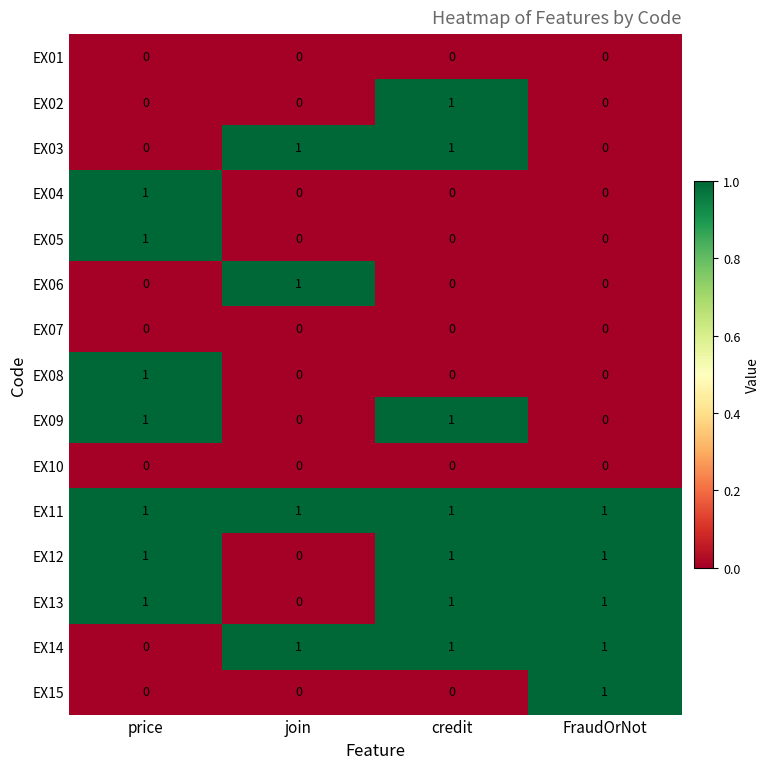

At how many categories does at least one series exceed 0?

4